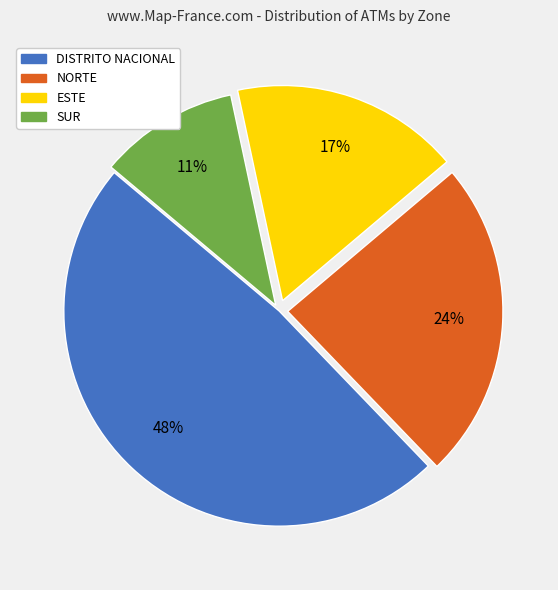

To the nearest percent, what is the average slice percentage?

25%